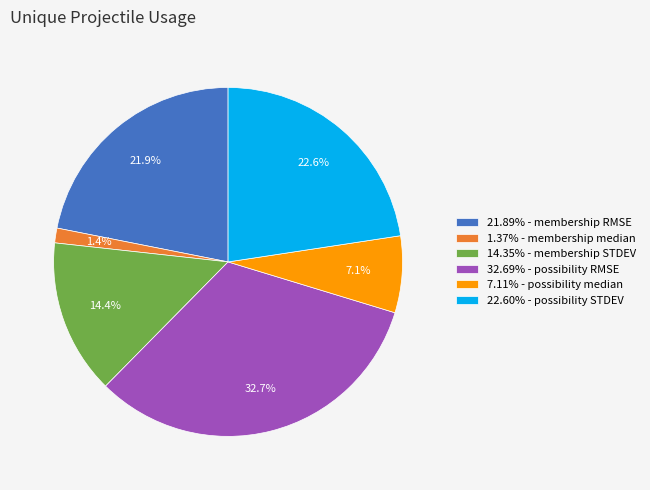

Count the number of slices in the pie.

6